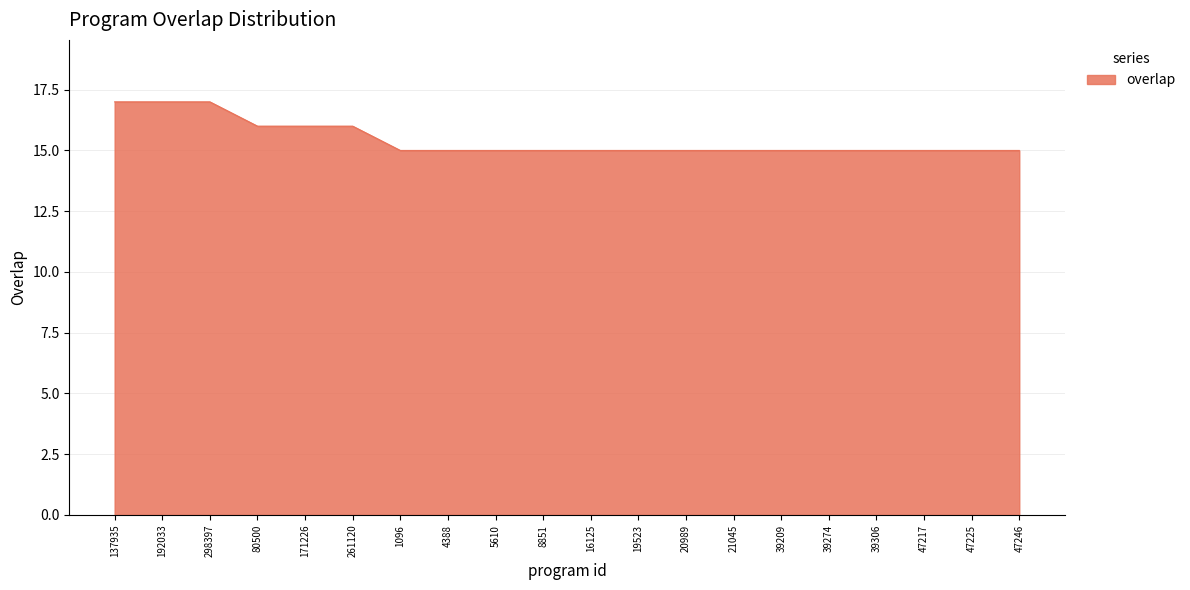

What is the sum of the values at 47246 and 80500?

31